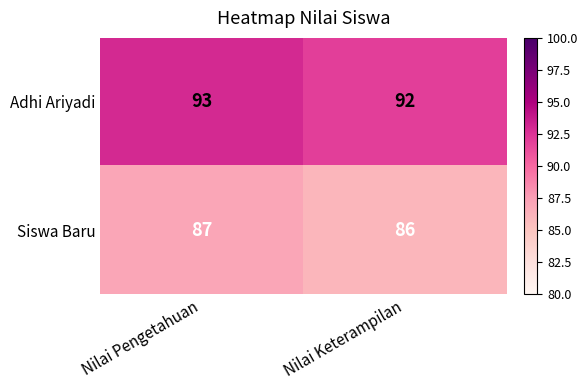

What is the sum of the Adhi Ariyadi values at Nilai Pengetahuan and Nilai Keterampilan?

185